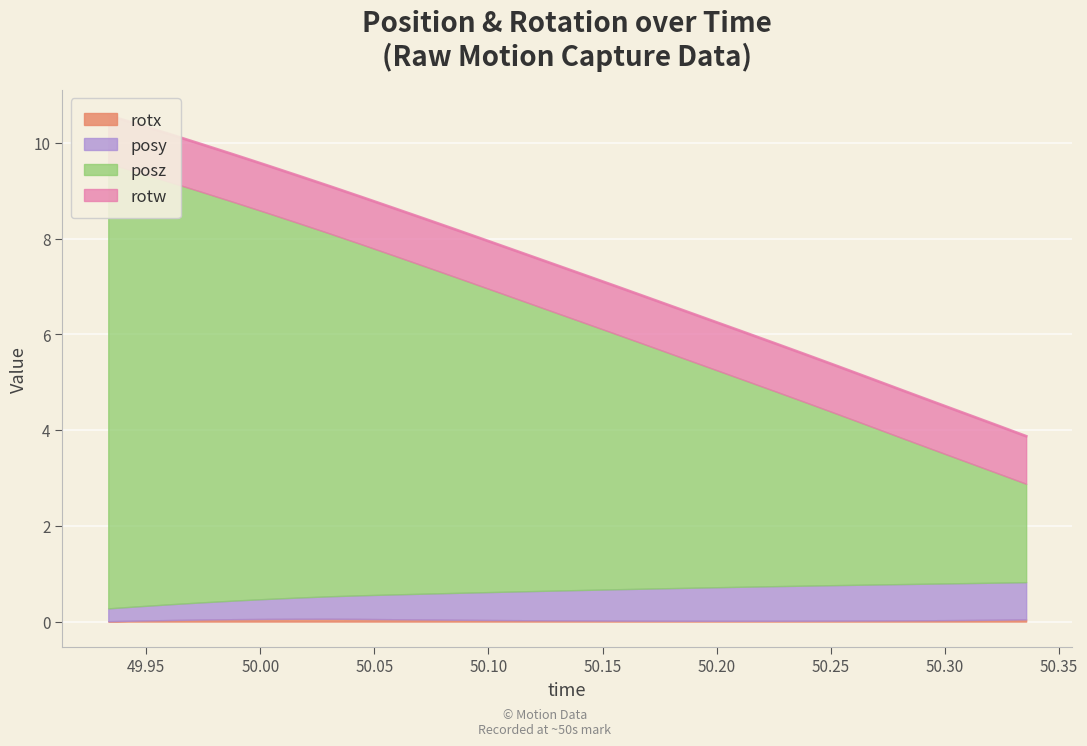

At which label does posy reach its peak?

50.33569